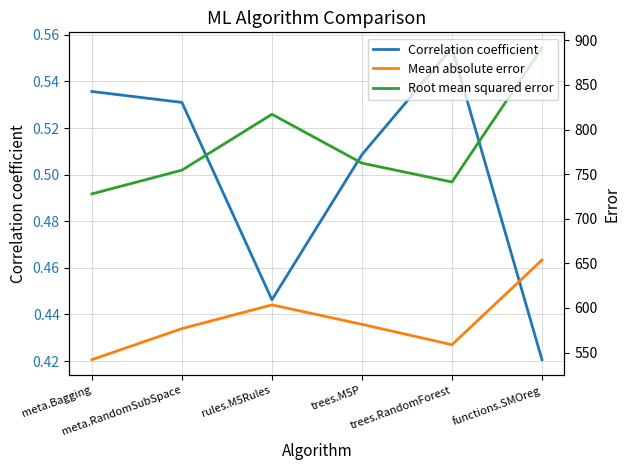

How many series are shown in this chart?

3